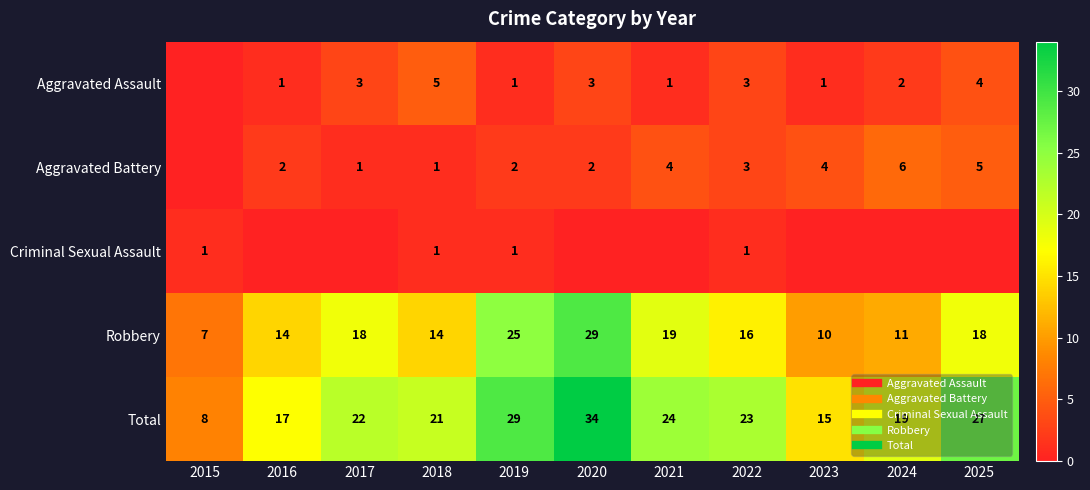

At which category is the sum across all series the highest?

2020